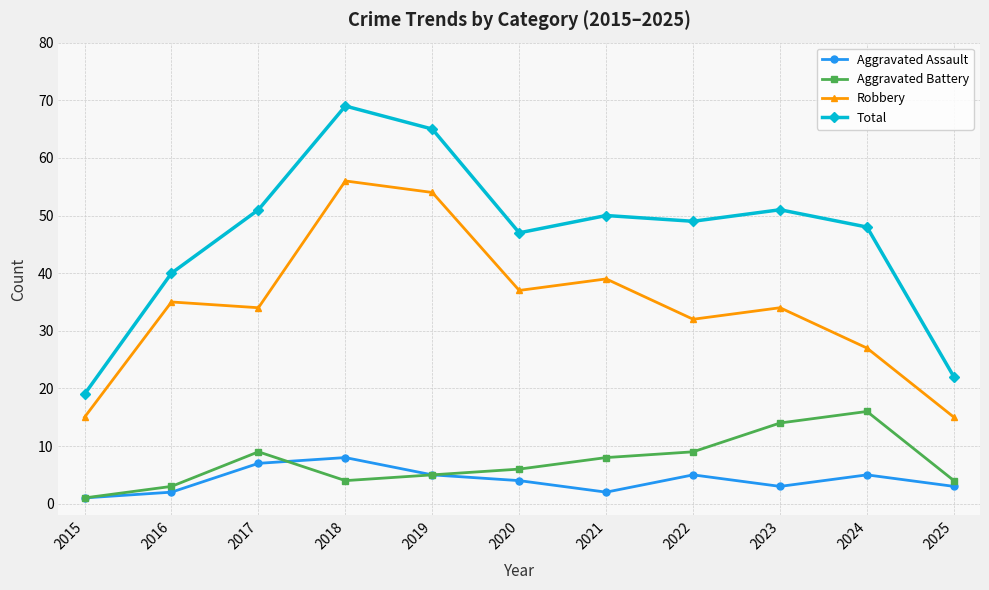

Rank the series at 2021 from lowest to highest value.

Aggravated Assault, Aggravated Battery, Robbery, Total